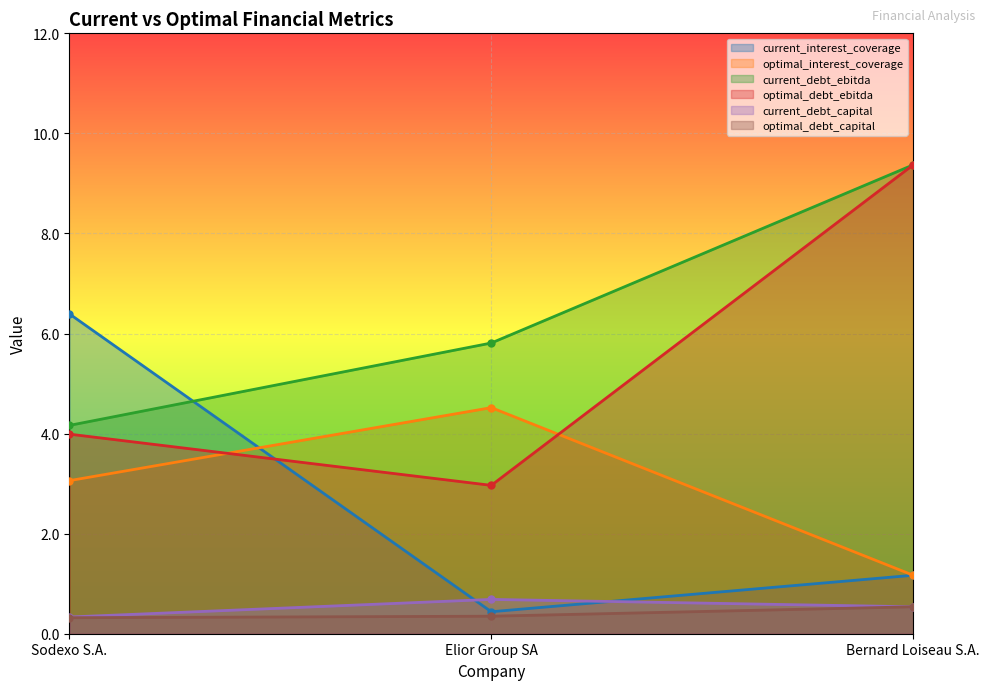

Is it true that optimal_debt_capital equals 0.5 at Sodexo S.A.?

False